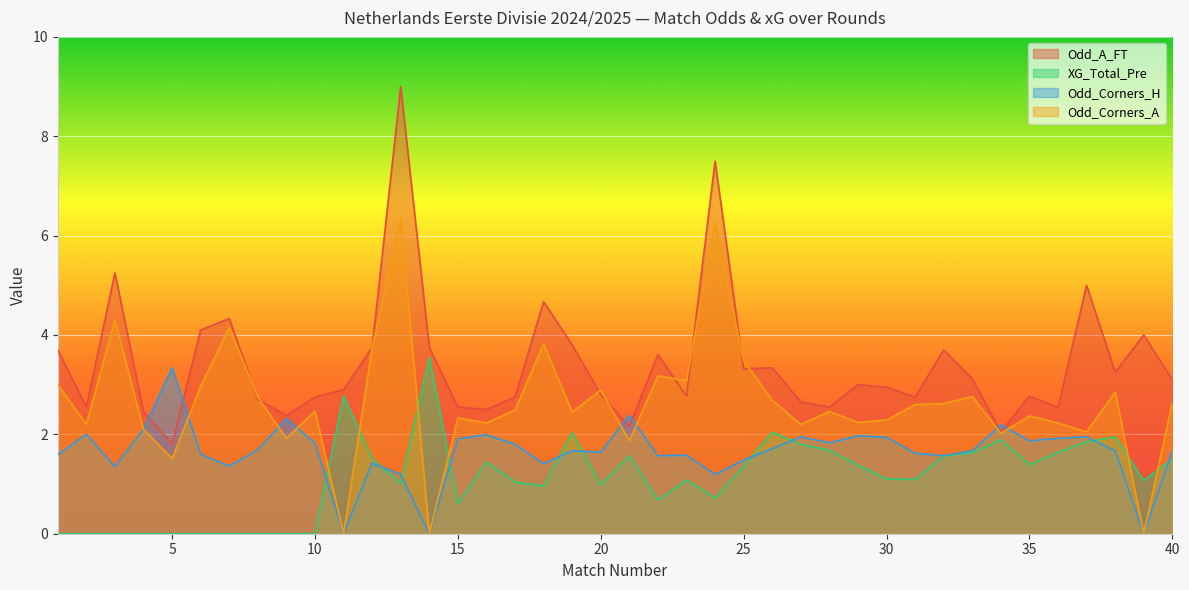

Count the number of categories in the chart.

40